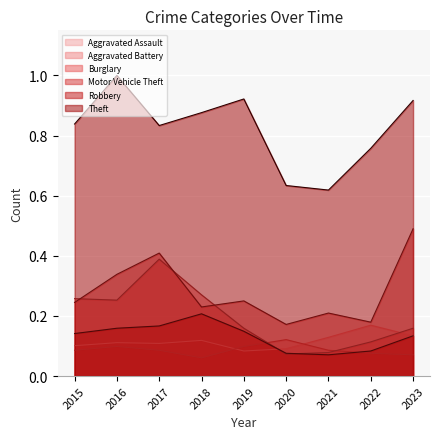

How many times do Burglary and Motor Vehicle Theft cross each other?

3